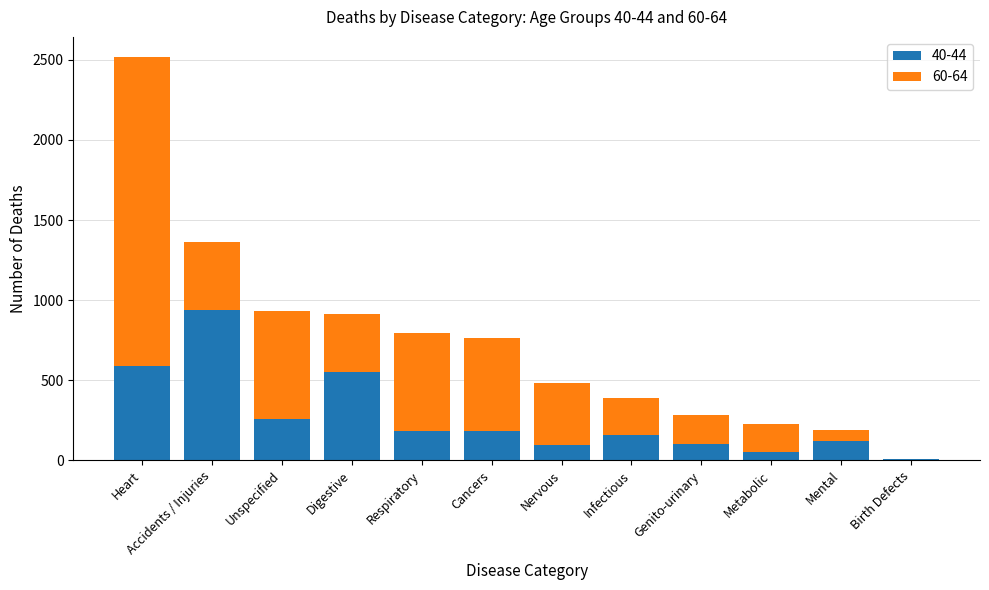

What are all the series names shown in the legend?

40-44, 60-64